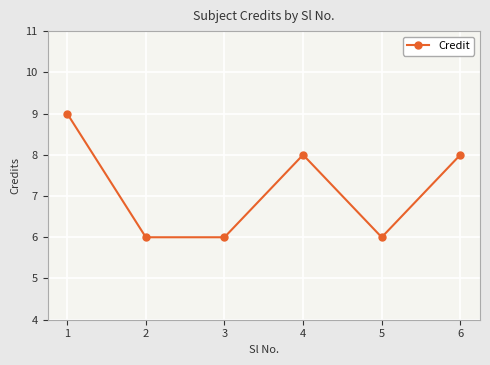

The value at 2 is 6. True or false?

True